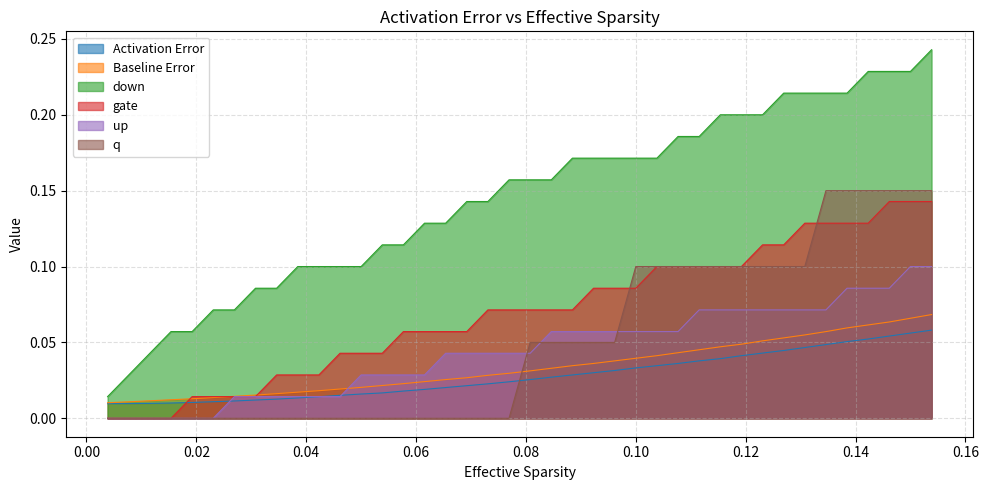

True or false: down and Activation Error cross at least once.

False